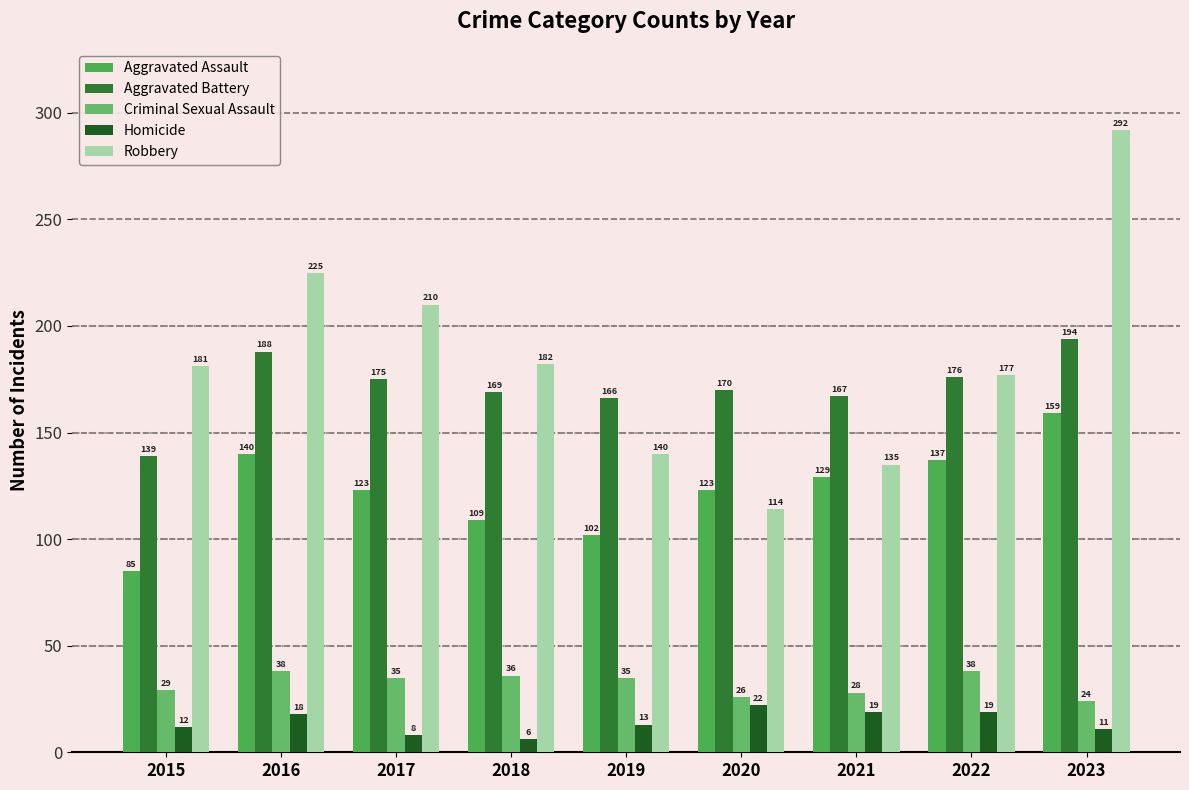

What is the difference between the highest and lowest values at 2022?

158